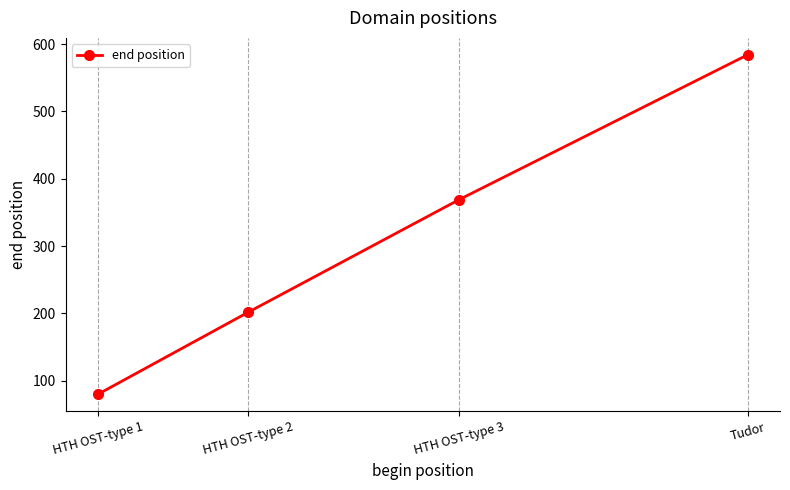

Is it true that the value at HTH OST-type 3 is 207?

False